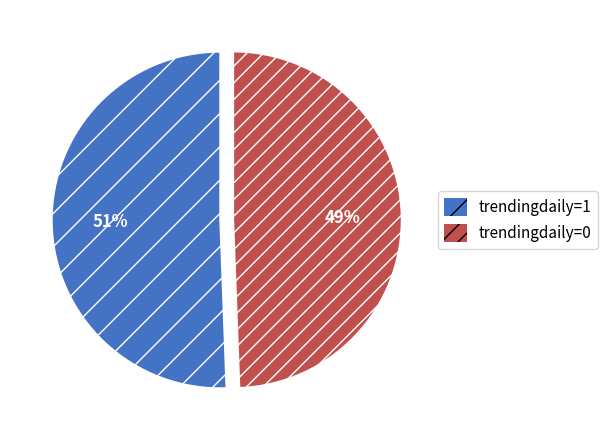

How many segments does this pie chart have?

2